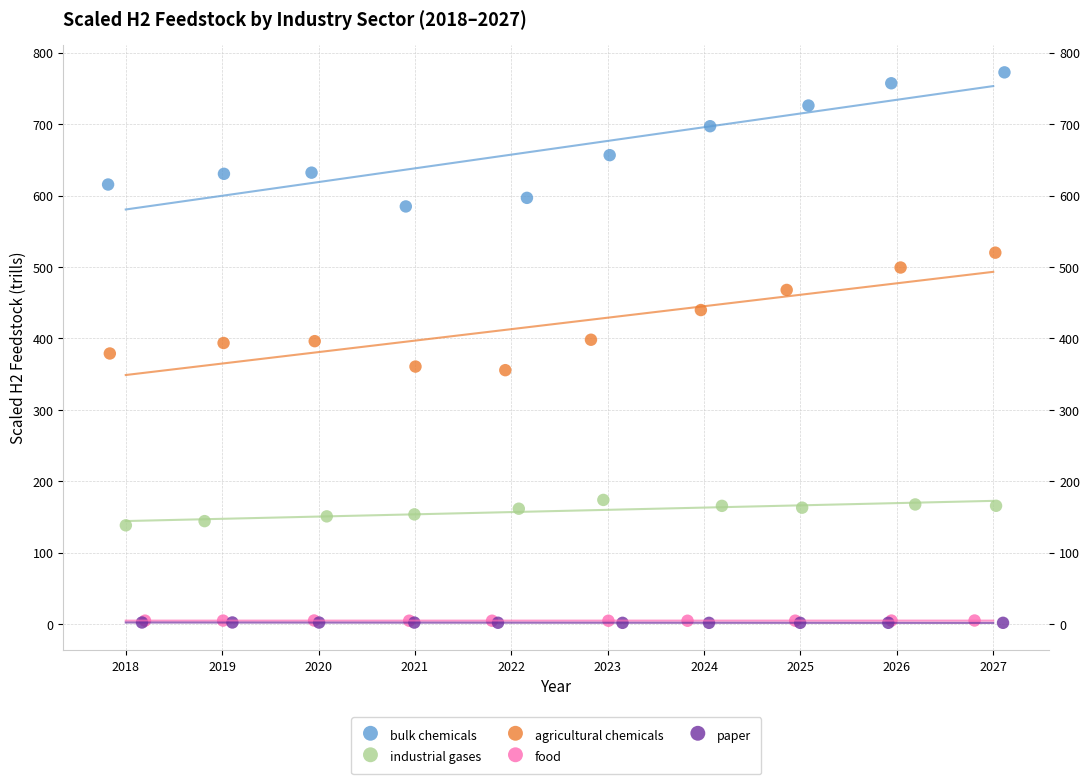

Which series has the largest Y range (max minus min)?

bulk chemicals